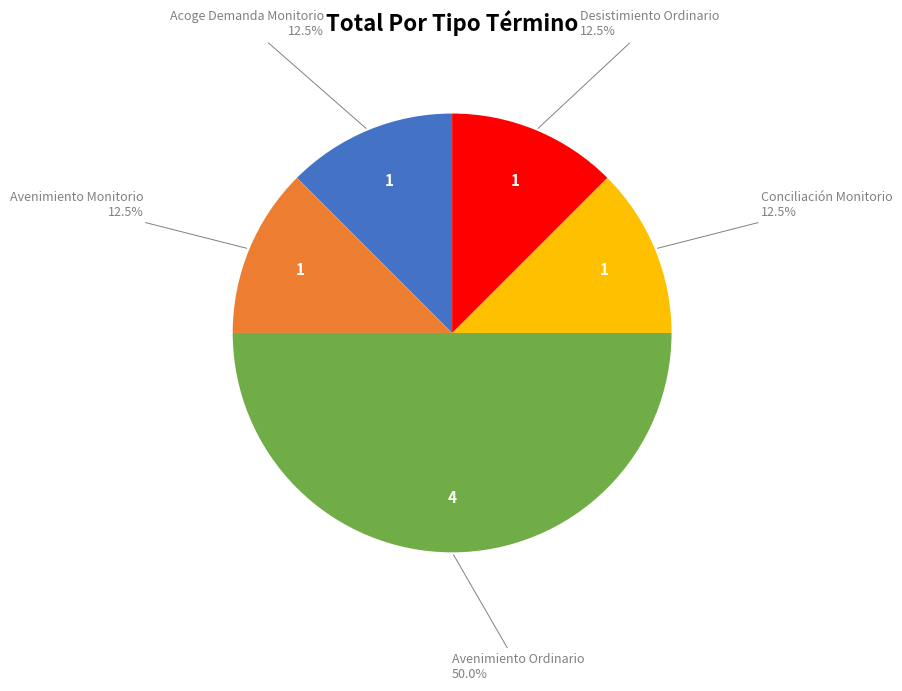

Which category has the biggest portion of the pie?

Avenimiento Ordinario